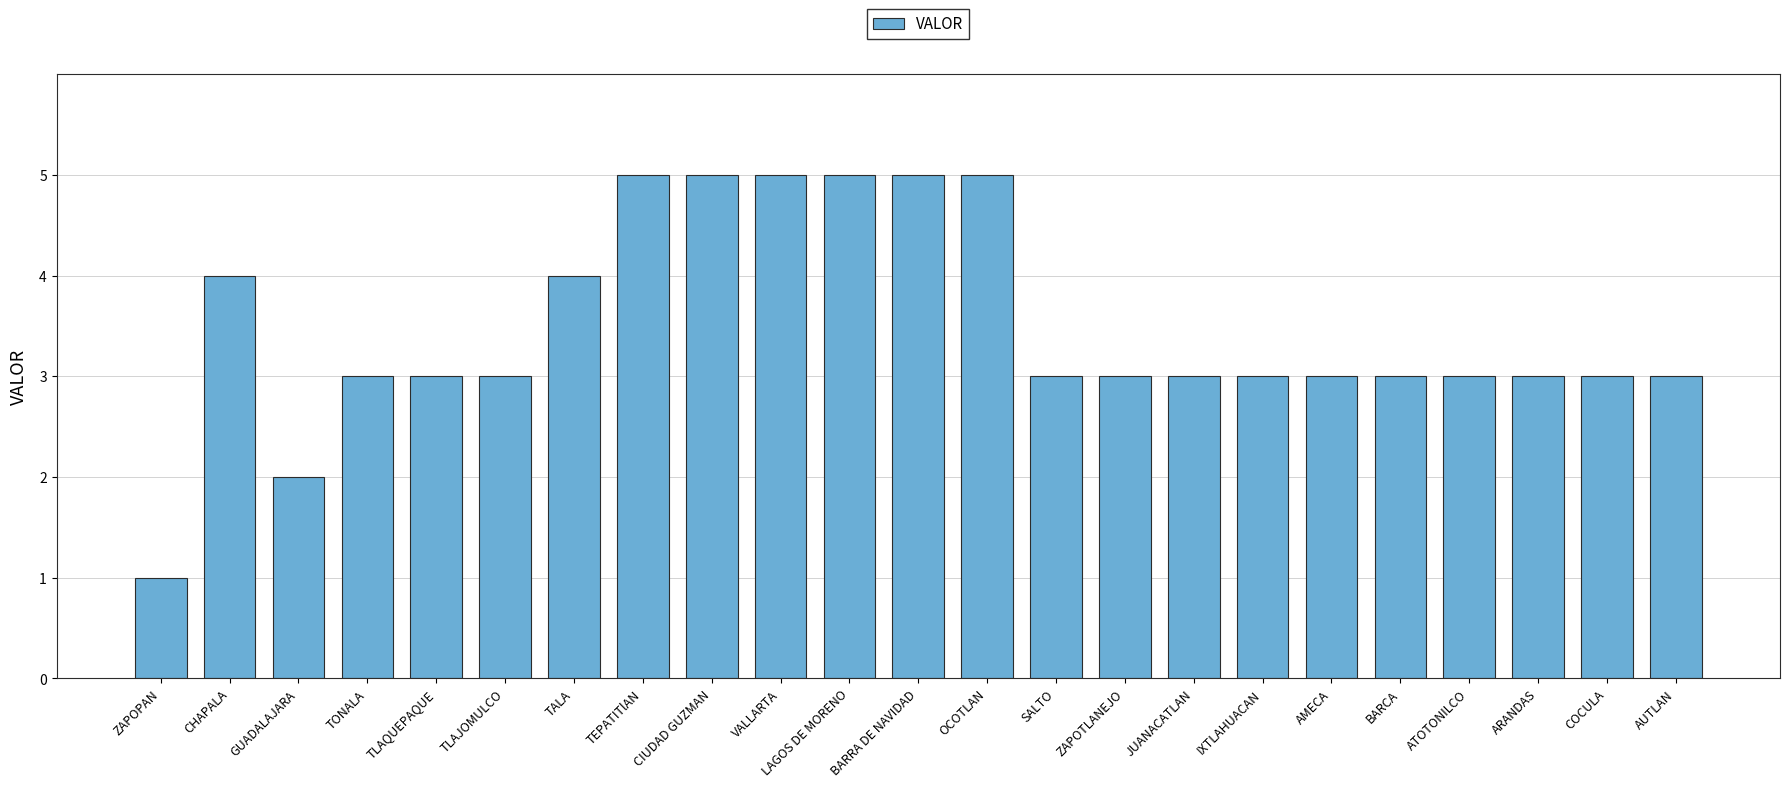

Reading right to left, what are all the values shown in this chart?

3	3	3	3	3	3	3	3	3	3	5	5	5	5	5	5	4	3	3	3	2	4	1